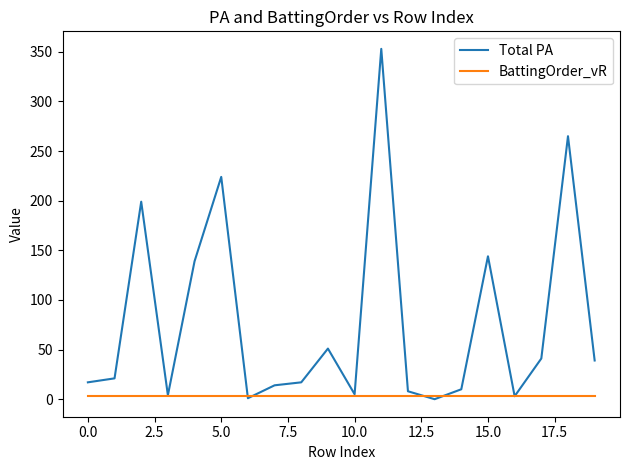

What are all the series names shown in the legend?

Total PA, BattingOrder_vR